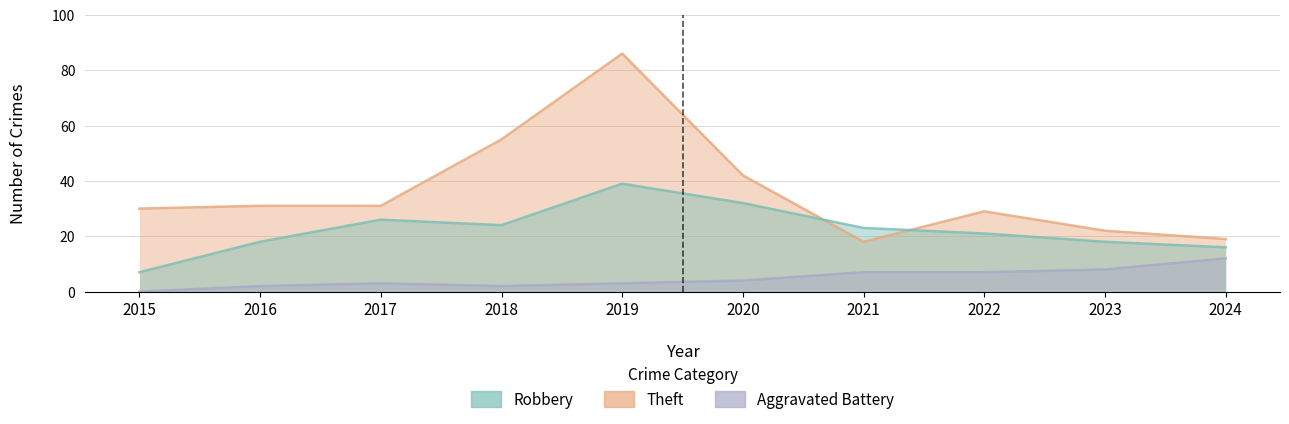

Which series has the widest spread of values?

Theft